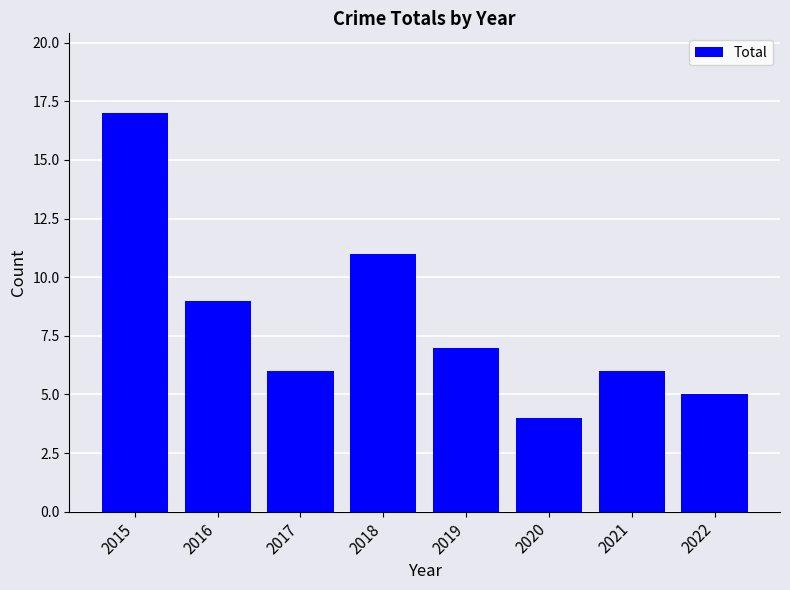

Which has a higher value, 2017 or 2020?

2017